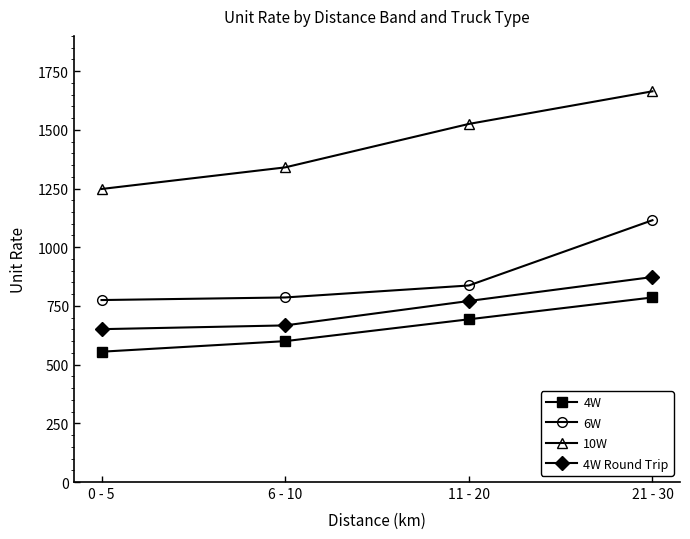

At which category does the chart reach its peak across all series?

21 - 30